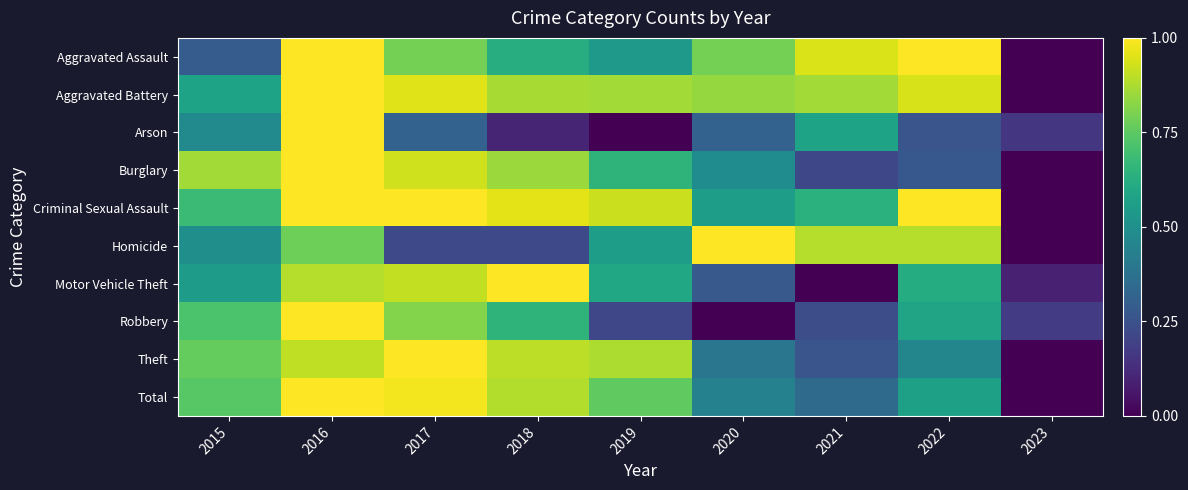

Reading left to right, what are all the values shown in this chart?

Aggravated Assault: 2015=0.3	2016=1.0	2017=0.8	2018=0.6	2019=0.5	2020=0.8	2021=0.9	2022=1.0	2023=0.0
Aggravated Battery: 2015=0.6	2016=1.0	2017=0.9	2018=0.9	2019=0.9	2020=0.8	2021=0.9	2022=0.9	2023=0.0
Arson: 2015=0.5	2016=1.0	2017=0.3	2018=0.1	2019=0.0	2020=0.3	2021=0.6	2022=0.3	2023=0.2
Burglary: 2015=0.9	2016=1.0	2017=0.9	2018=0.8	2019=0.7	2020=0.5	2021=0.2	2022=0.3	2023=0.0
Criminal Sexual Assault: 2015=0.7	2016=1.0	2017=1.0	2018=1.0	2019=0.9	2020=0.6	2021=0.6	2022=1.0	2023=0.0
Homicide: 2015=0.5	2016=0.8	2017=0.2	2018=0.2	2019=0.6	2020=1.0	2021=0.9	2022=0.9	2023=0.0
Motor Vehicle Theft: 2015=0.5	2016=0.9	2017=0.9	2018=1.0	2019=0.6	2020=0.3	2021=0.0	2022=0.6	2023=0.1
Robbery: 2015=0.7	2016=1.0	2017=0.8	2018=0.7	2019=0.2	2020=0.0	2021=0.2	2022=0.6	2023=0.2
Theft: 2015=0.8	2016=0.9	2017=1.0	2018=0.9	2019=0.9	2020=0.4	2021=0.3	2022=0.5	2023=0.0
Total: 2015=0.7	2016=1.0	2017=1.0	2018=0.9	2019=0.8	2020=0.4	2021=0.3	2022=0.6	2023=0.0